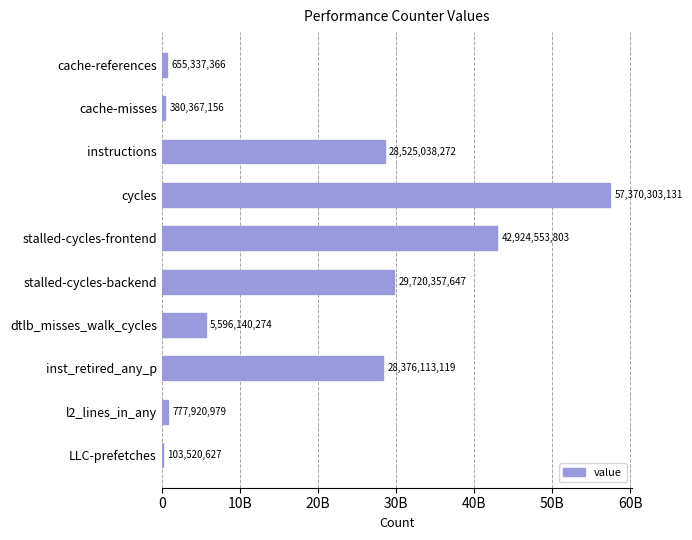

Where is the data nearest to the value 28736911879?

instructions